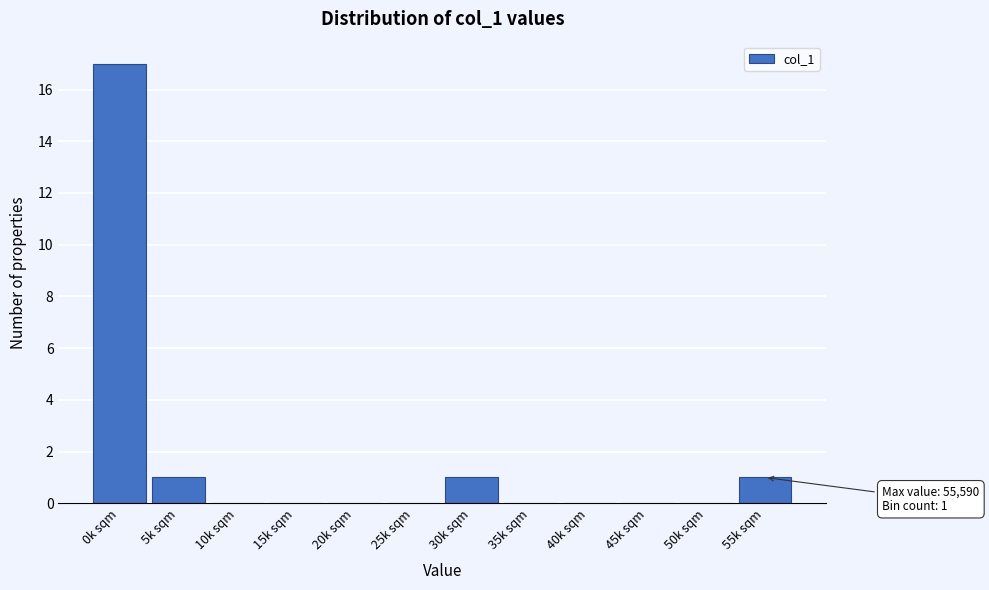

Reading left to right, extract all data points from this chart.

0k sqm=17	5k sqm=1	10k sqm=0	15k sqm=0	20k sqm=0	25k sqm=0	30k sqm=1	35k sqm=0	40k sqm=0	45k sqm=0	50k sqm=0	55k sqm=1